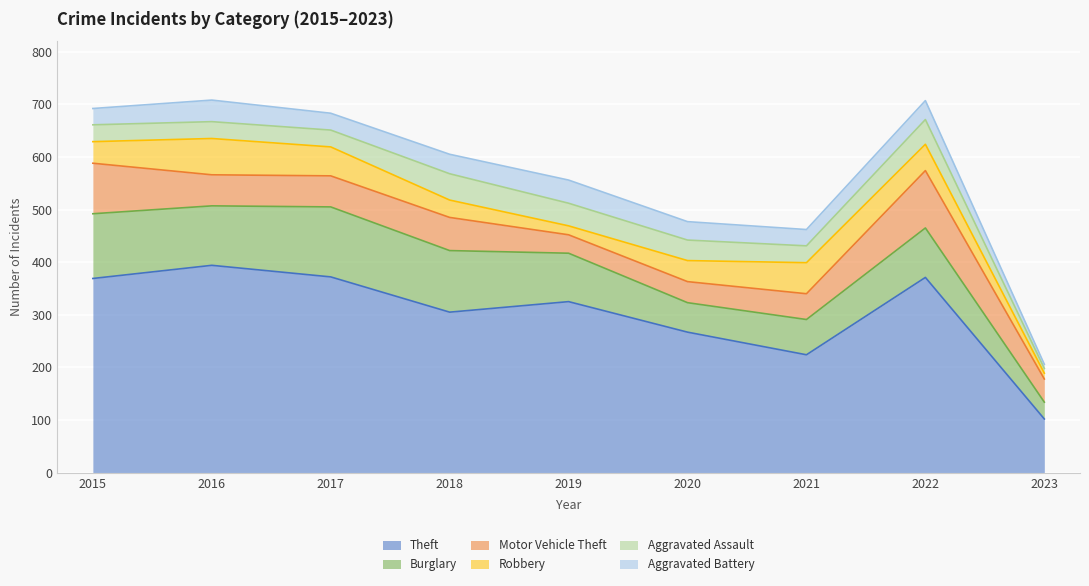

At 2019, list the series in order from smallest to largest.

Robbery, Motor Vehicle Theft, Aggravated Assault, Aggravated Battery, Burglary, Theft